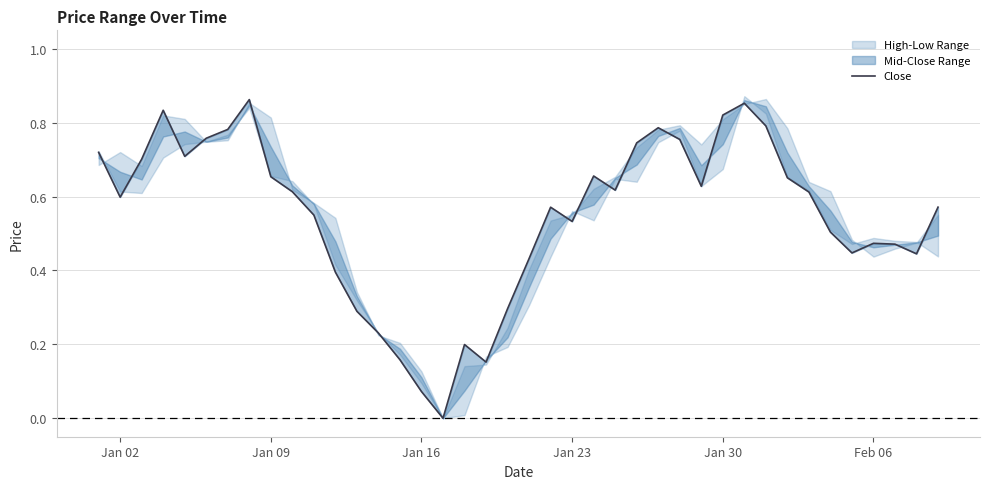

What is the difference between the maximum and second lowest values?

0.8